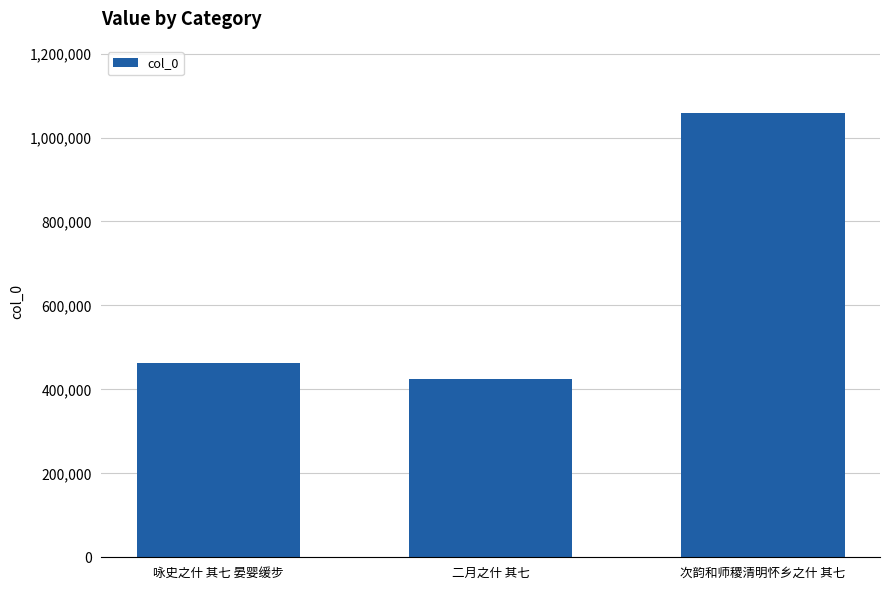

What is the ratio of the value at 二月之什 其七 to the value at 咏史之什 其七 晏婴缓步?

0.9